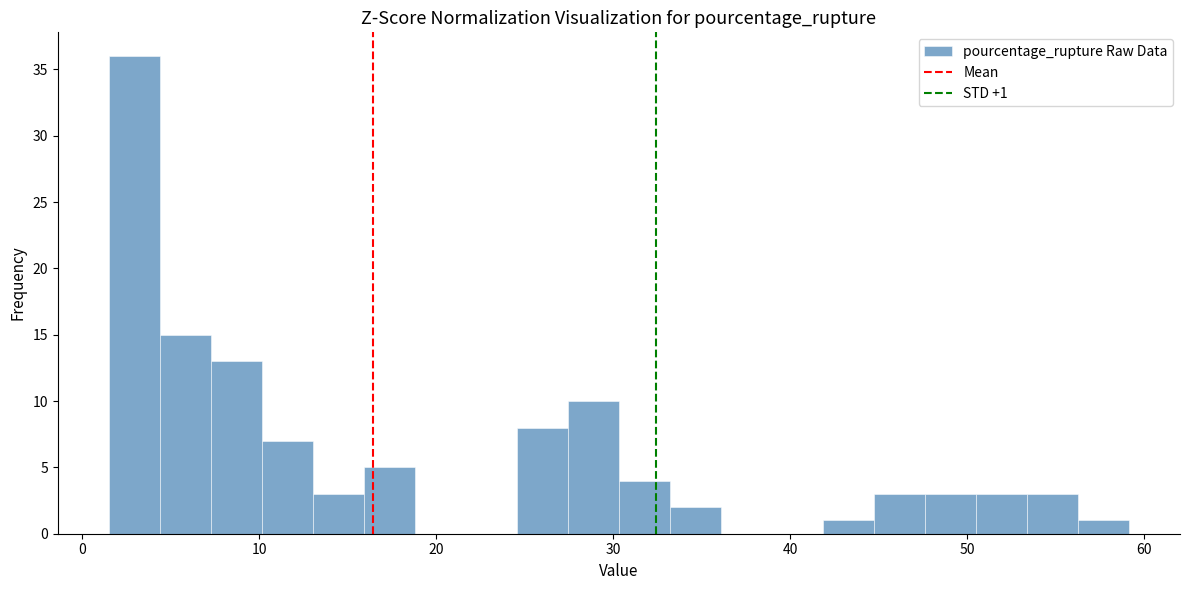

Read against the x-axis, roughly where is the centre of the tallest bar?

3